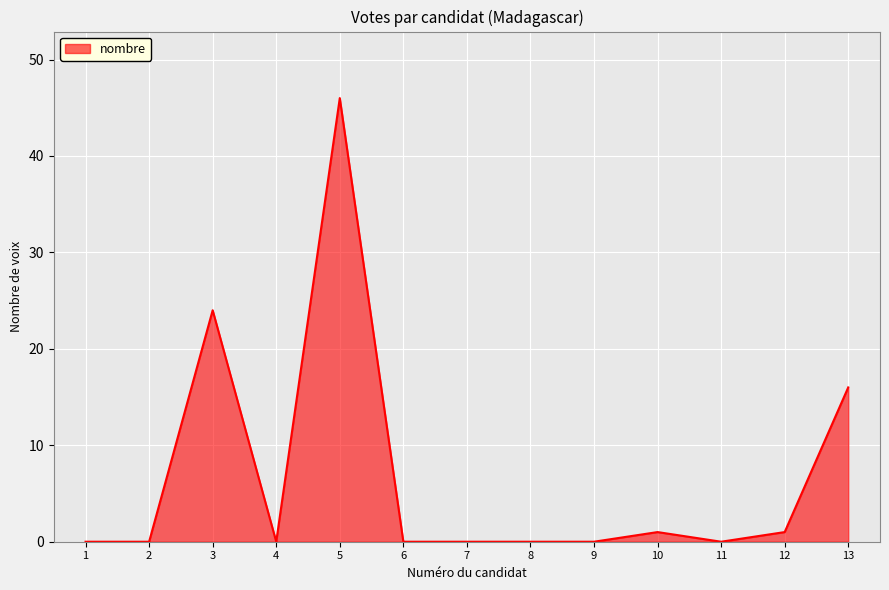

What value does the data have at 13, to the nearest 5?

15